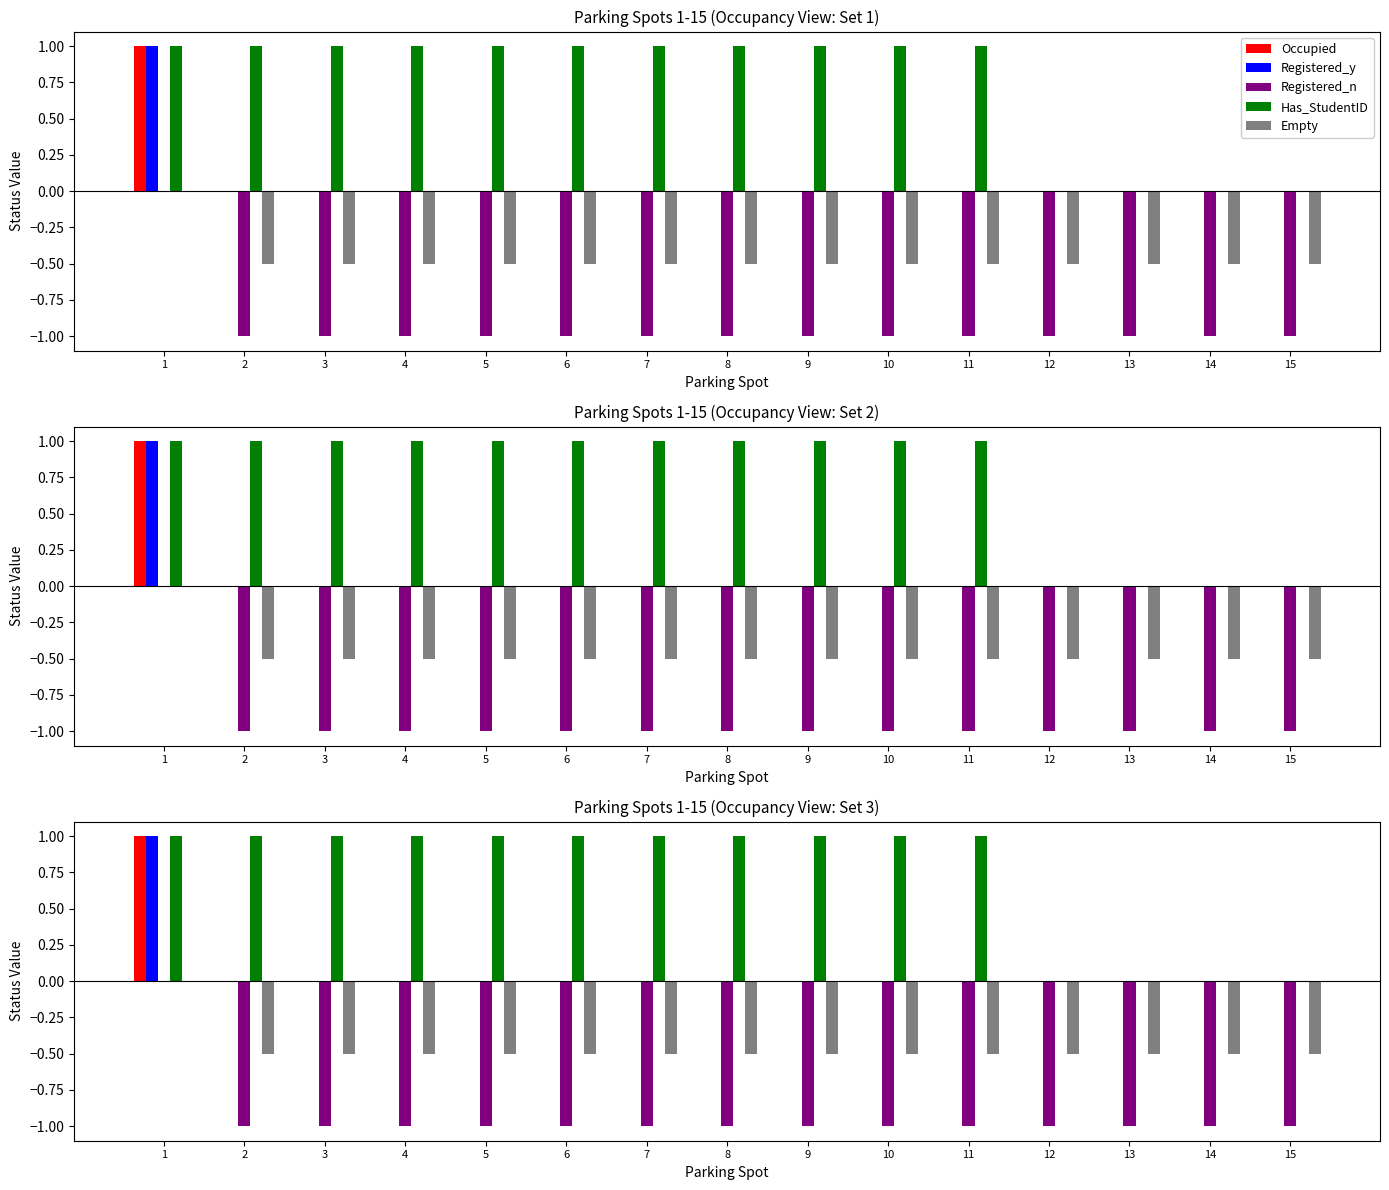

At which category does the chart reach its peak across all series?

1